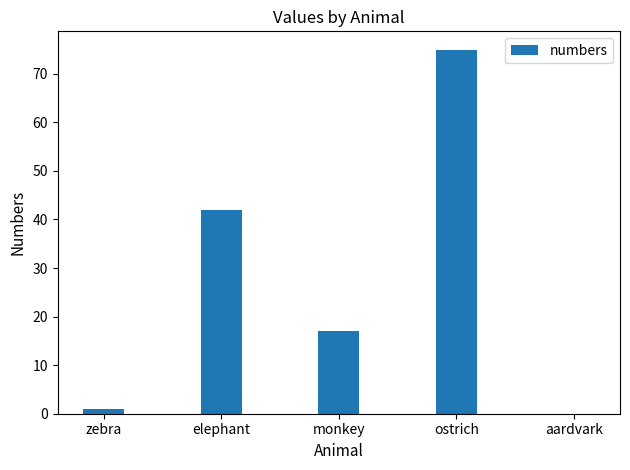

What is the greatest value displayed?

75